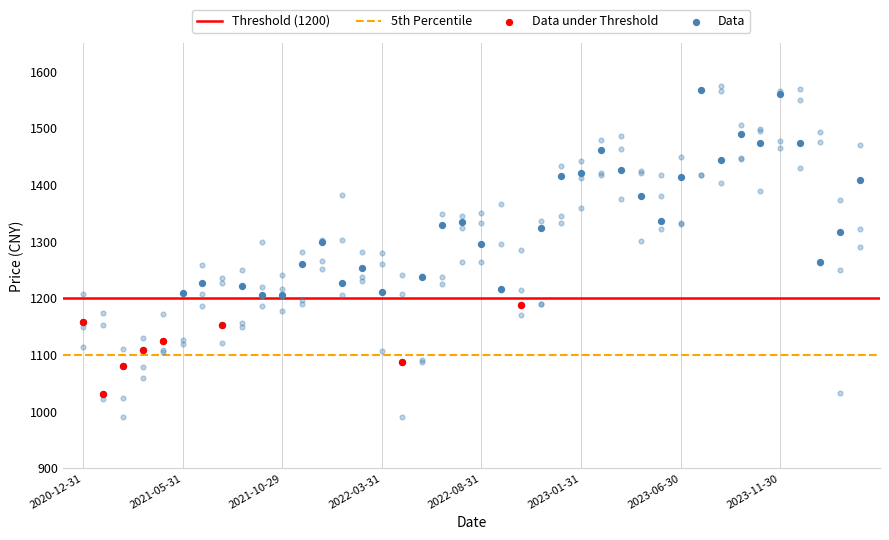

At which category is the sum across all series the highest?

2023-11-30